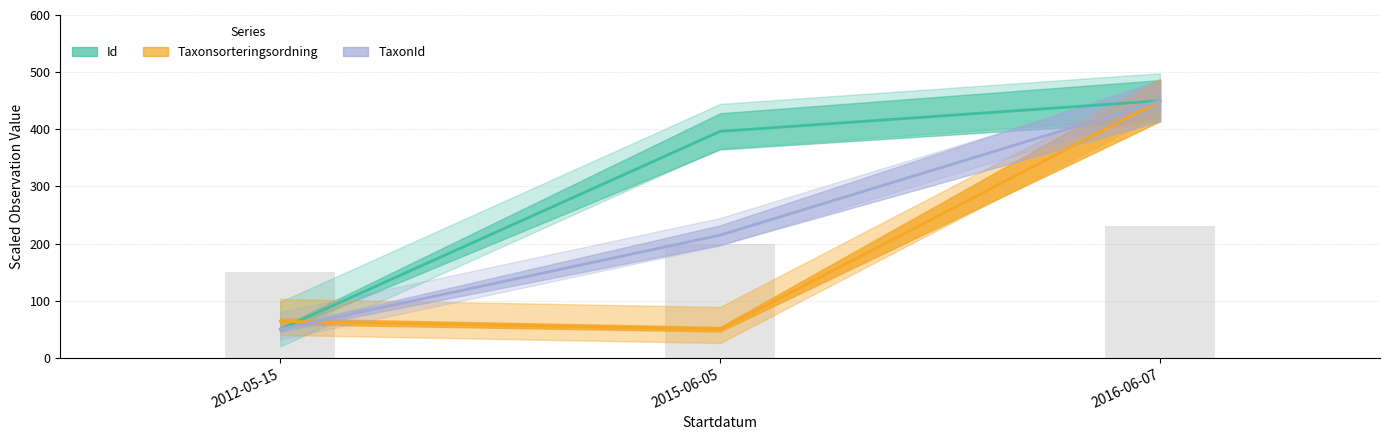

The Id series shows 264.8 at 2016-06-07. True or false?

False